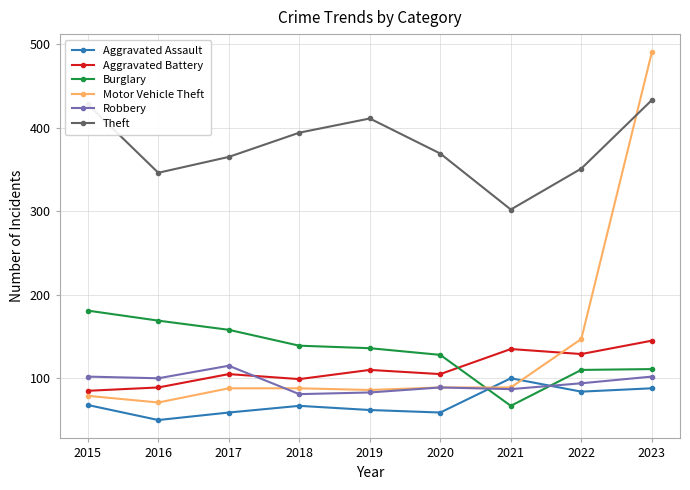

True or false: Robbery has a value of 115 at 2017.

True